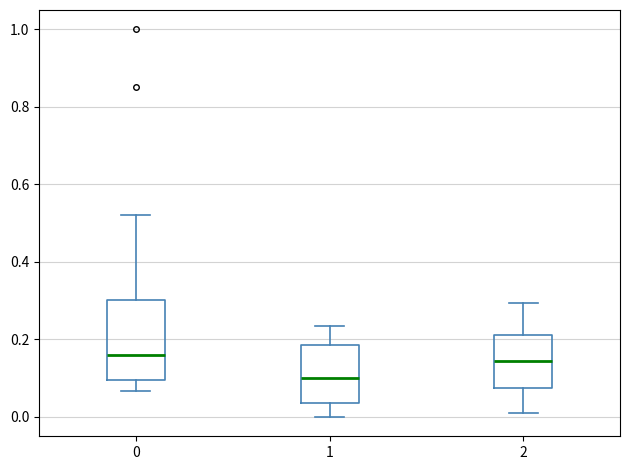

Reading left to right, read every box against the y-axis: the position of its median line, the range the box covers, and the ends of its whiskers. The values are not printed on the chart, so give them approximately, as read against the axis.

0: median 0.16, box 0.10 to 0.30, whiskers 0.06 to 0.52
1: median 0.10, box 0.04 to 0.18, whiskers 0.00 to 0.24
2: median 0.14, box 0.08 to 0.22, whiskers 0.00 to 0.30